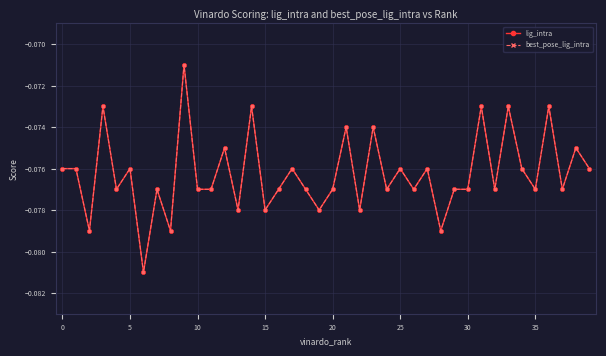

True or false: lig_intra and best_pose_lig_intra cross at least once.

False